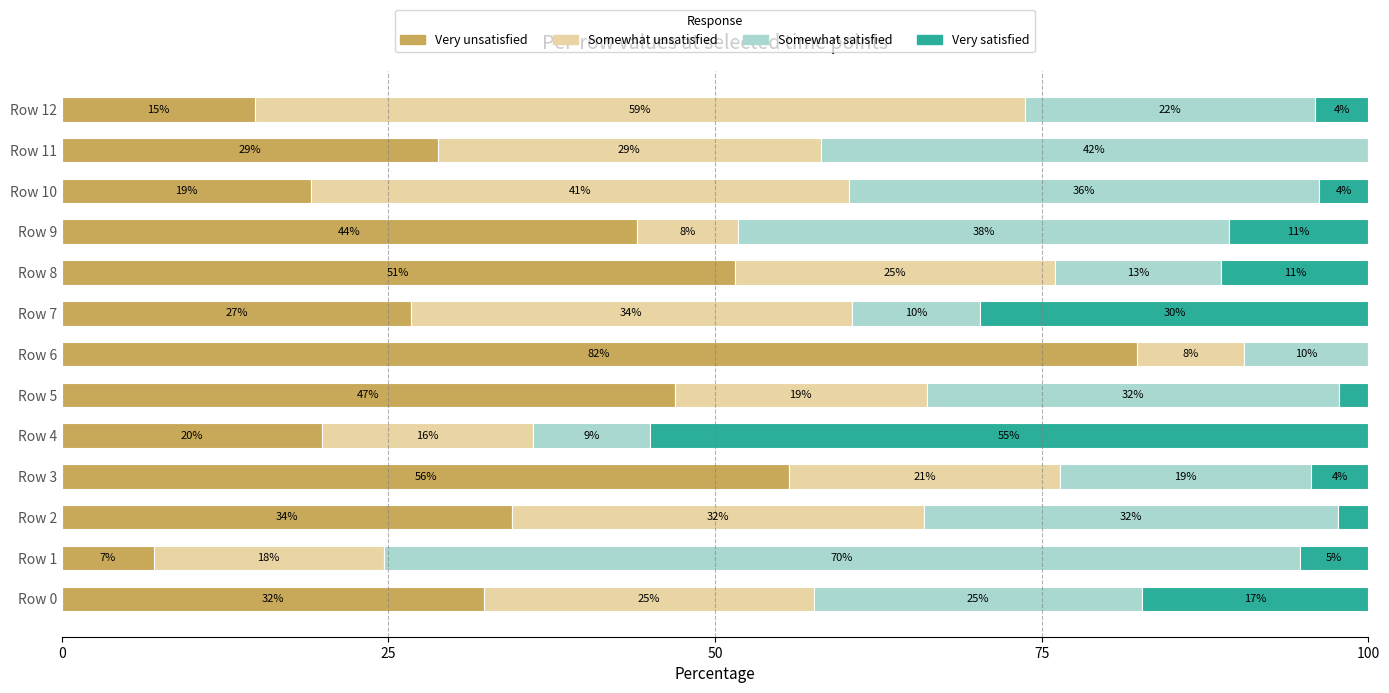

What are all the series names shown in the legend?

Very unsatisfied, Somewhat unsatisfied, Somewhat satisfied, Very satisfied